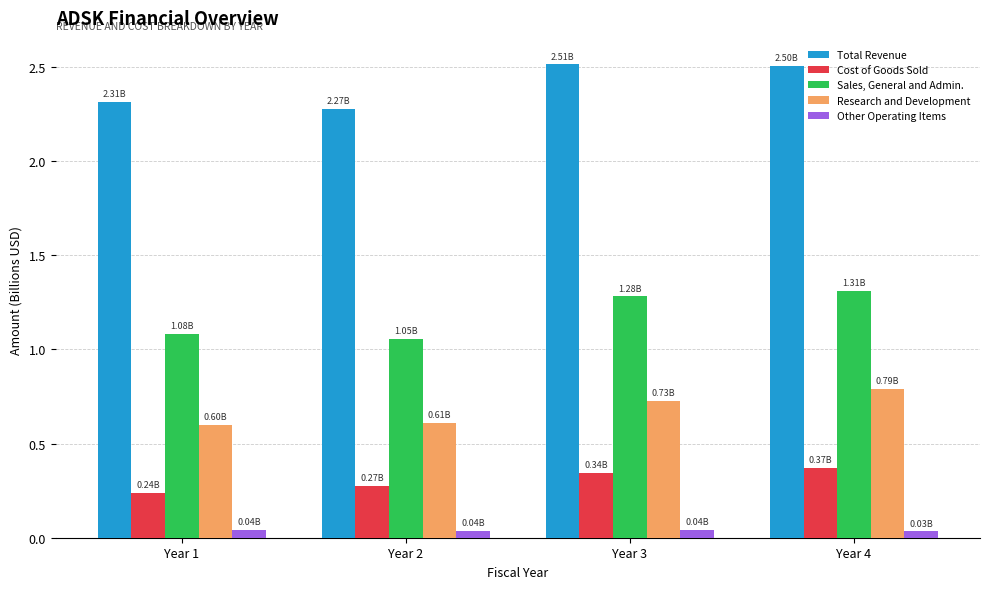

The Sales, General and Admin. series shows 1.1 at Year 1. True or false?

True